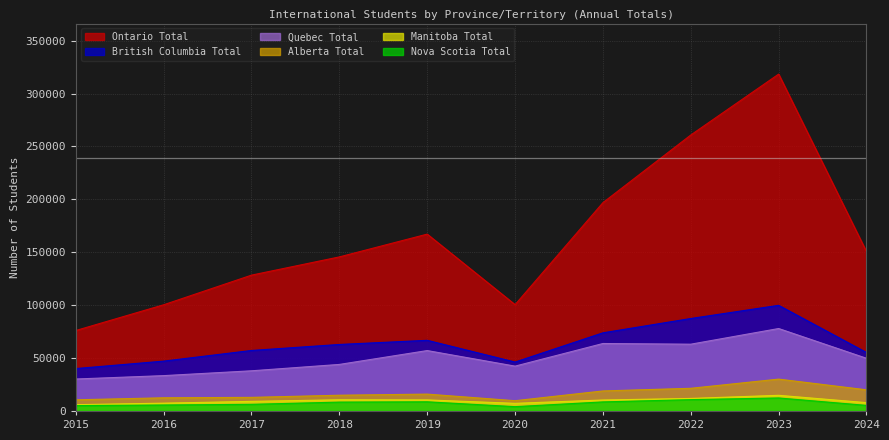

Reading left to right, transcribe all the data shown in this chart.

Ontario Total: 76030	100365	128380	145610	167145	100490	196900	260825	318380	150545
Quebec Total: 30210	33400	37970	43990	57085	42375	63765	63115	77920	49790
British Columbia Total: 40070	47110	57175	62855	66775	46230	73860	87390	99845	55235
Alberta Total: 10560	12455	12850	14885	15935	9705	18925	21430	30105	19990
Nova Scotia Total: 5080	5645	6285	8375	8660	4090	8565	10710	12305	5285
Manitoba Total: 5940	7390	9070	10585	10460	7235	10375	11850	14800	7885